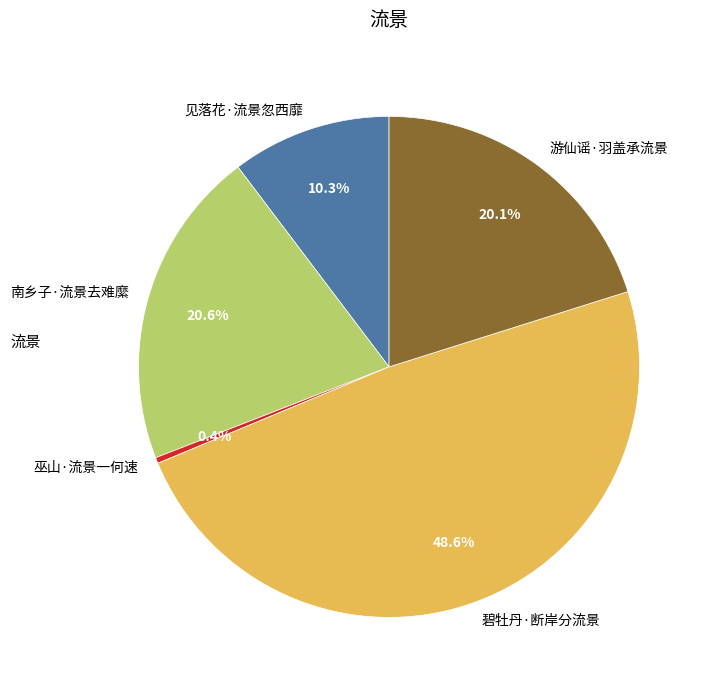

Between 碧牡丹·断岸分流景 and 见落花·流景忽西靡, which is larger?

碧牡丹·断岸分流景